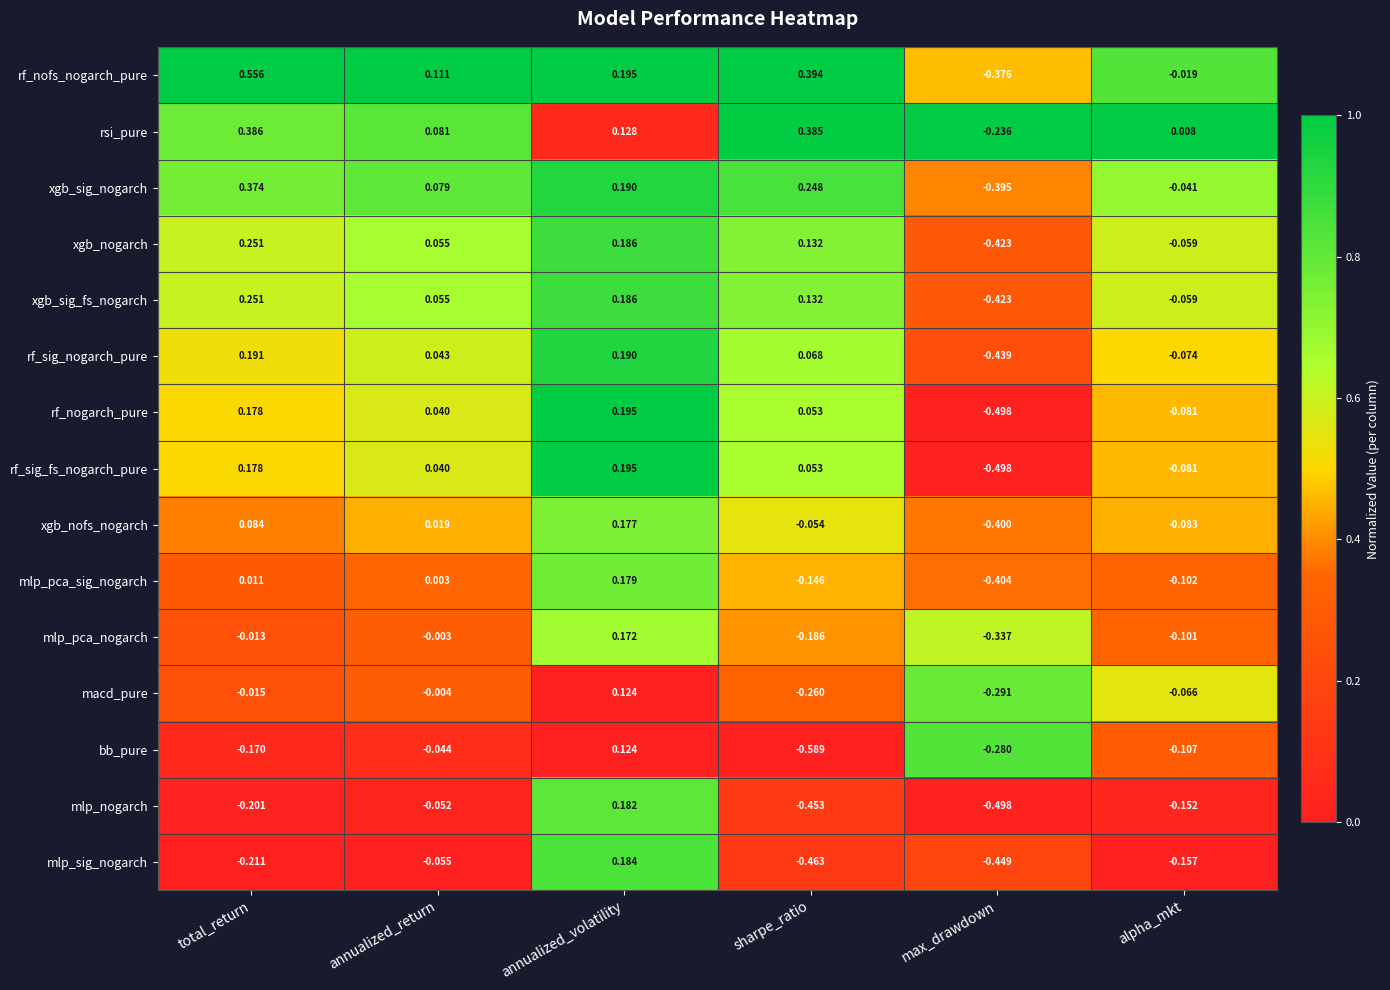

At which category is the sum across all series the highest?

annualized_volatility